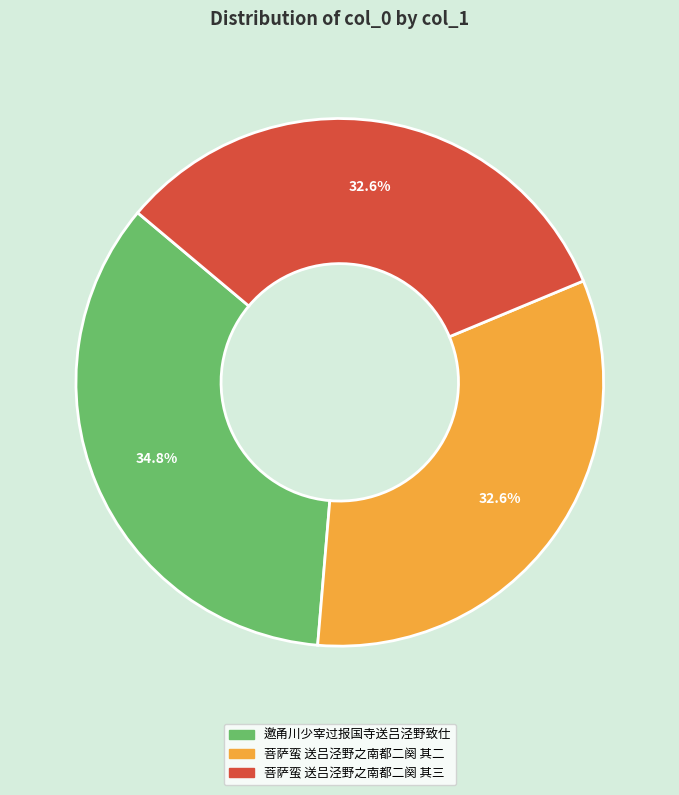

How many segments does this pie chart have?

3